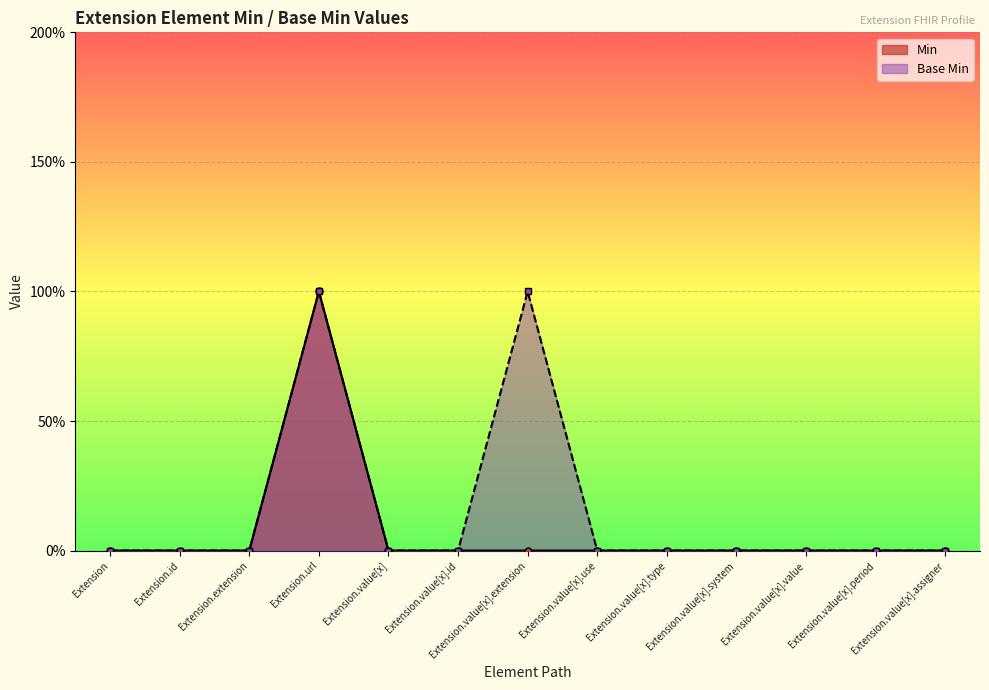

True or false: Base Min and Min cross at least once.

False